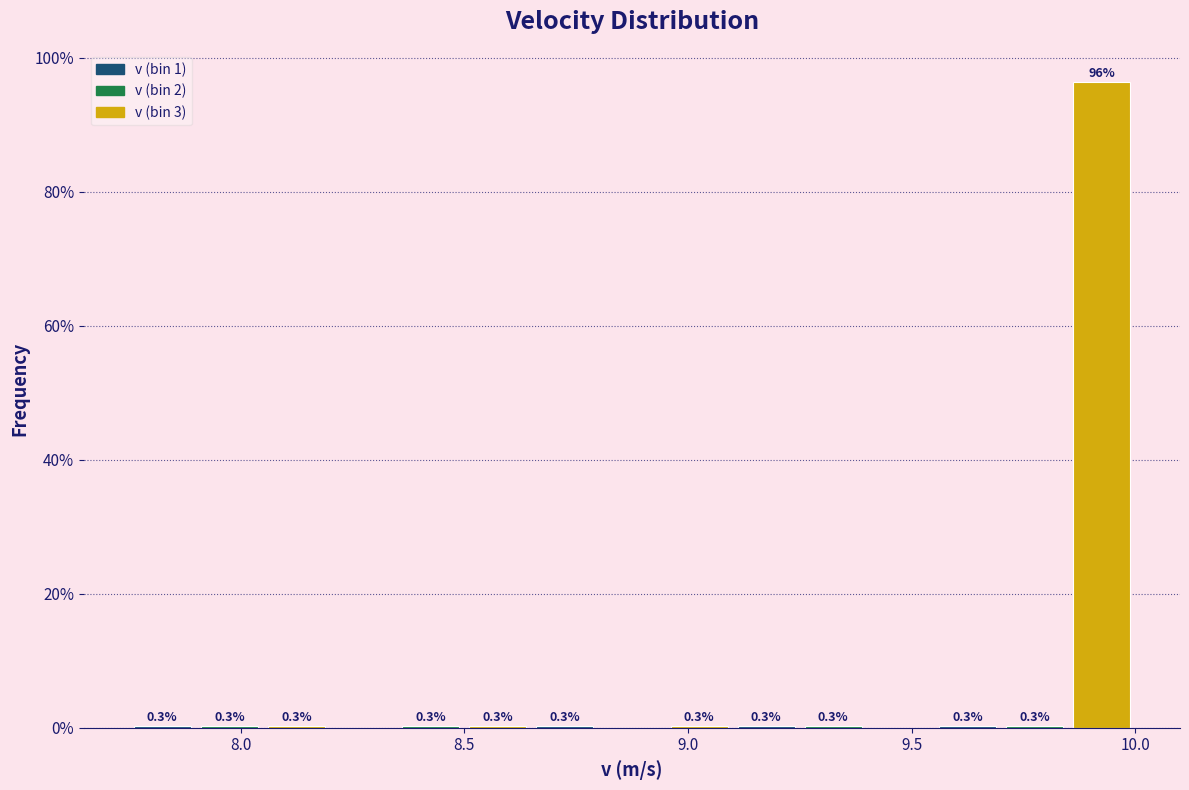

Read against the x-axis, roughly where is the centre of the tallest bar?

9.95